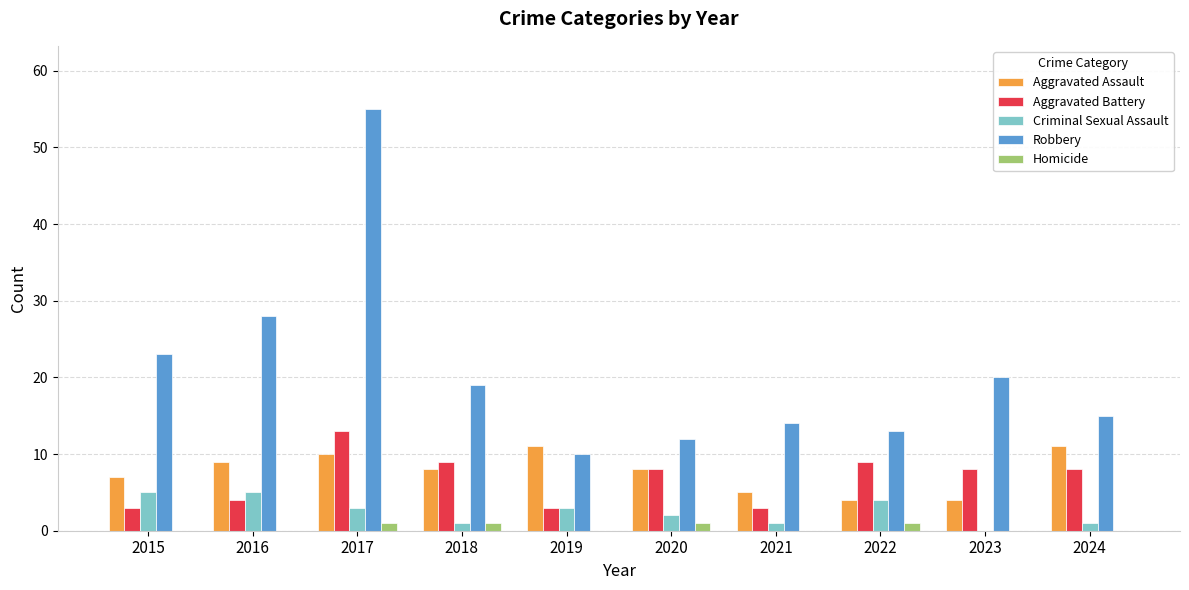

The value of Robbery at 2024 is 10. True or false?

False